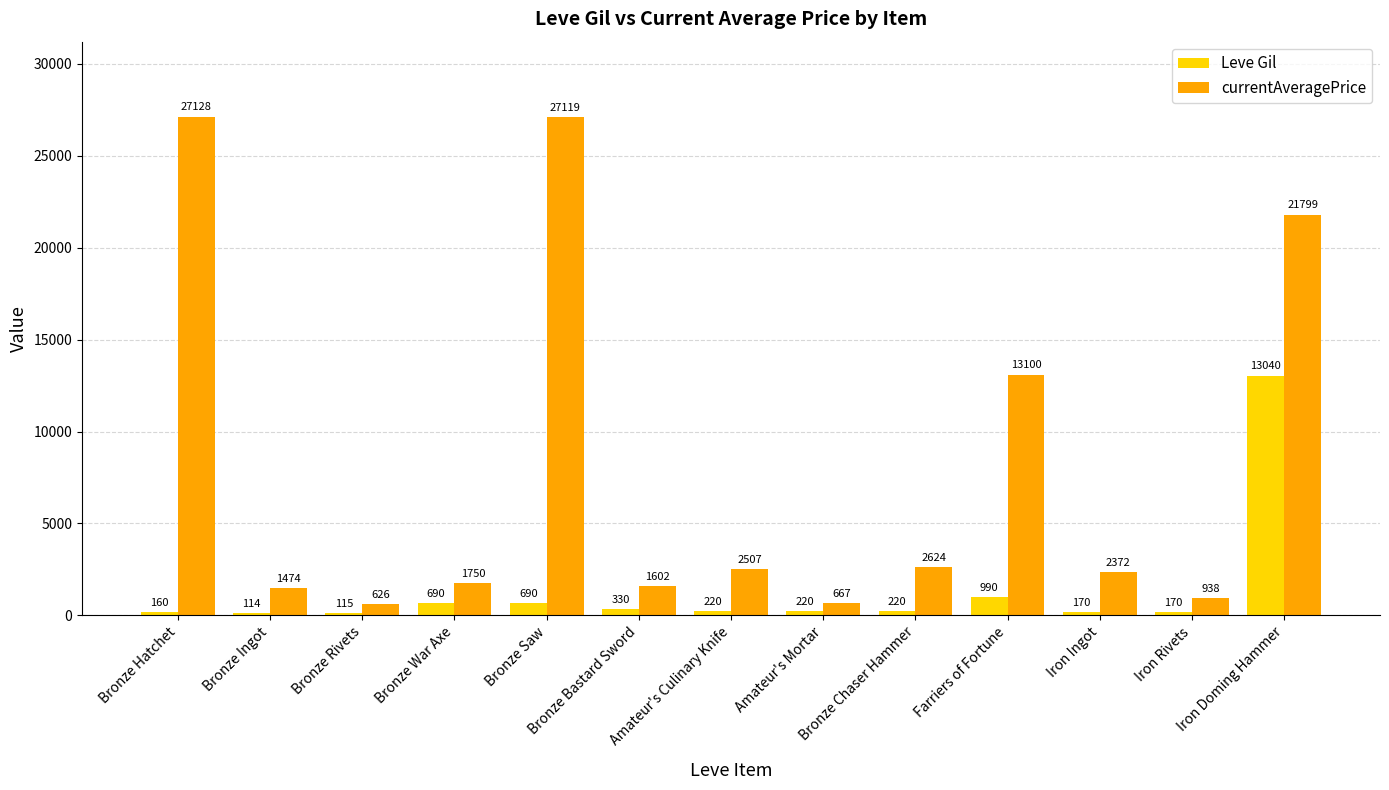

At which category does the chart reach its peak across all series?

Bronze Hatchet